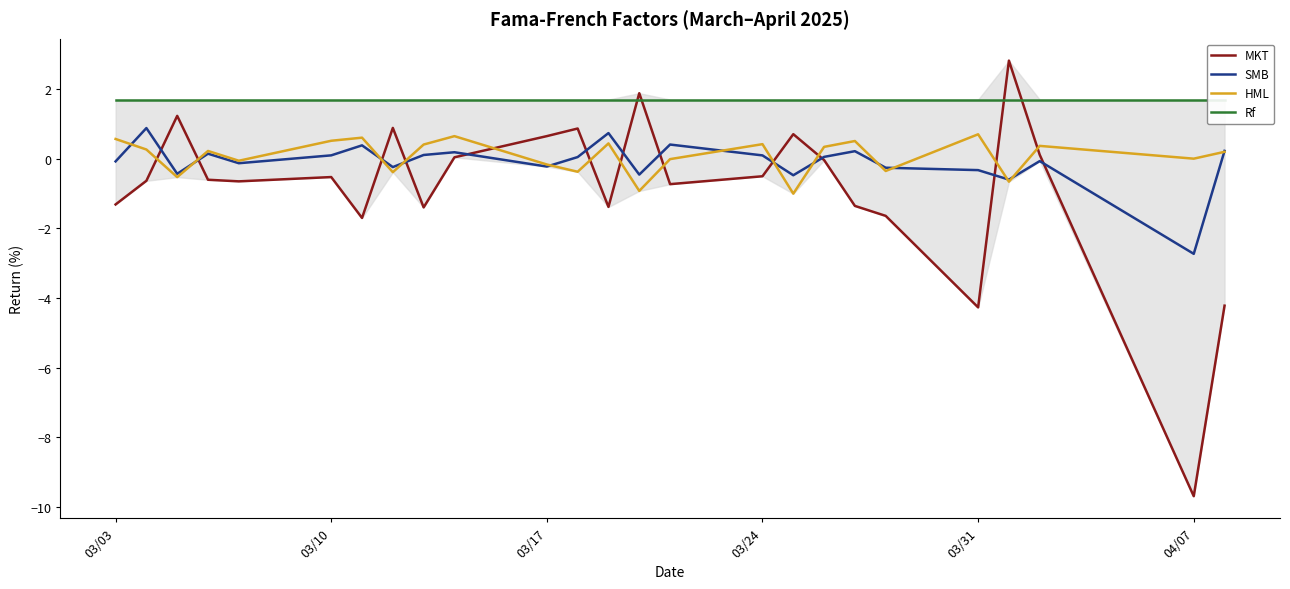

True or false: HML has a value of -0.2 at 03/17.

True